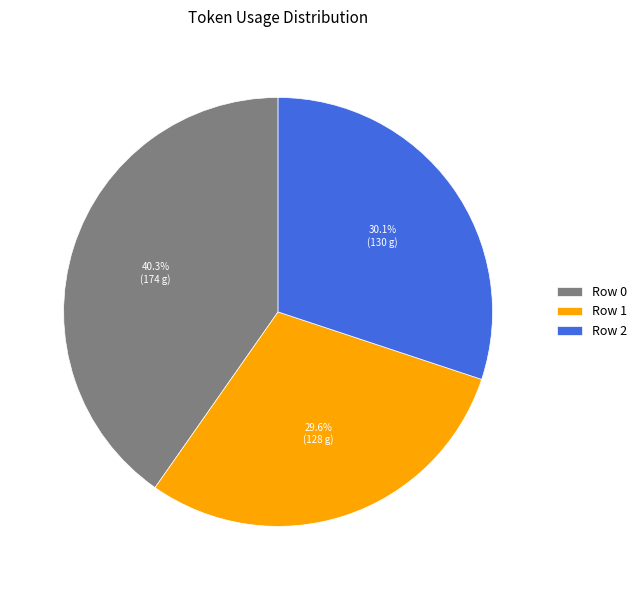

Is the sum of Row 1 and Row 2 greater than half?

Yes